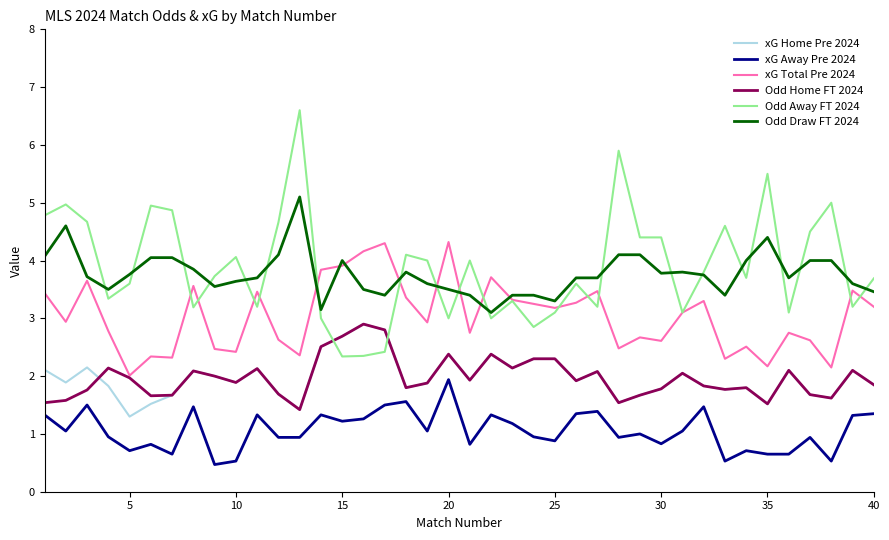

What is the lowest value of the xG Total Pre 2024 series?

2.0